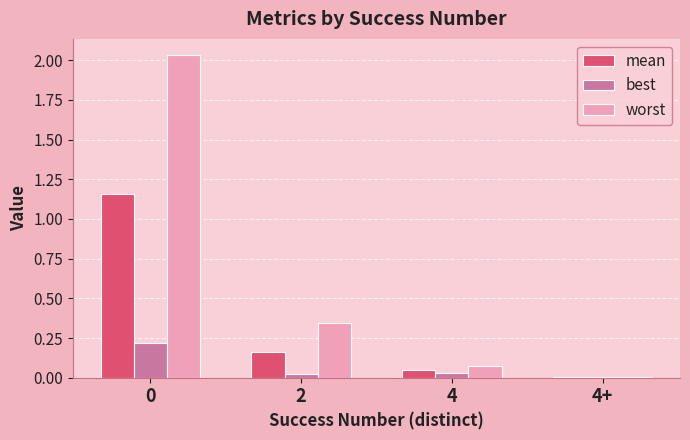

How many data points does each series have?

4